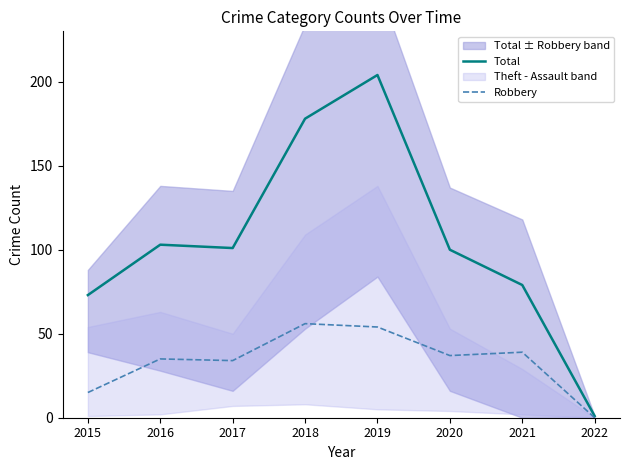

At which category is the sum across all series the highest?

2019